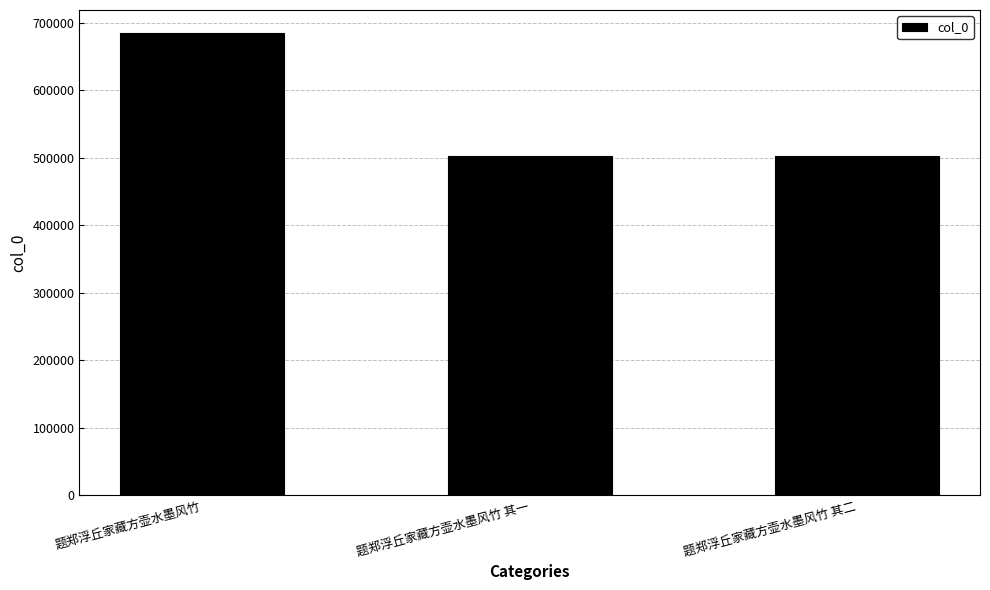

What is the maximum value shown in the chart?

684951